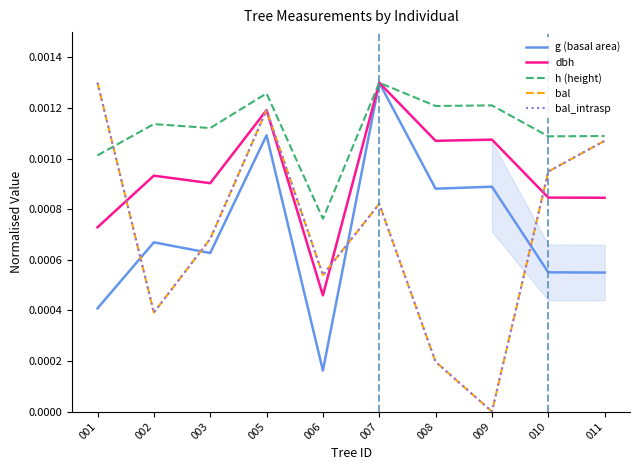

At how many categories does at least one series exceed 0?

10